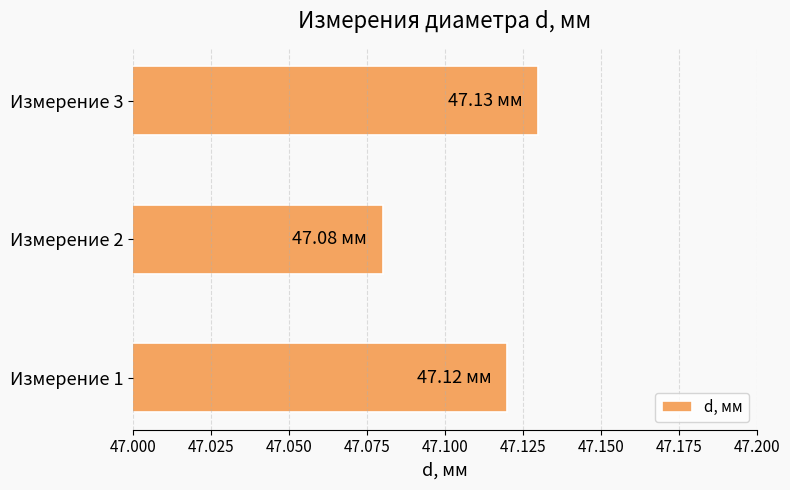

List the labels in order of value, largest first.

Измерение 3, Измерение 1, Измерение 2